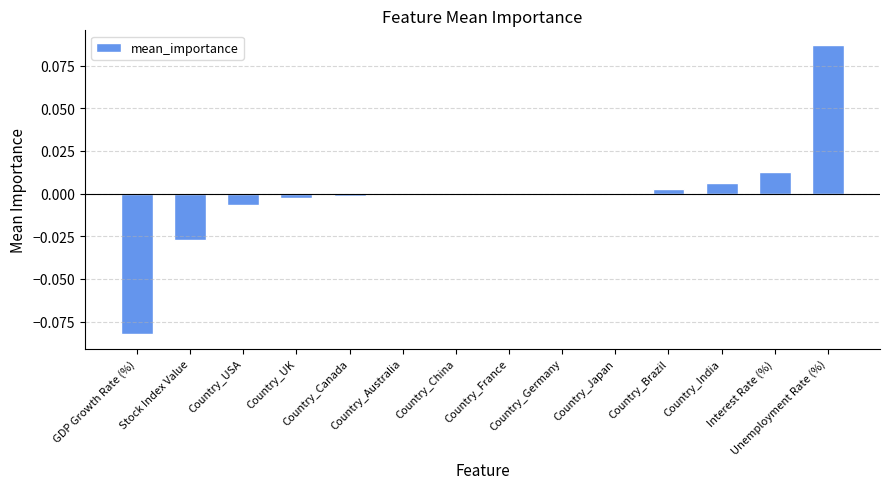

At which category does the chart reach its peak across all series?

Unemployment Rate (%)